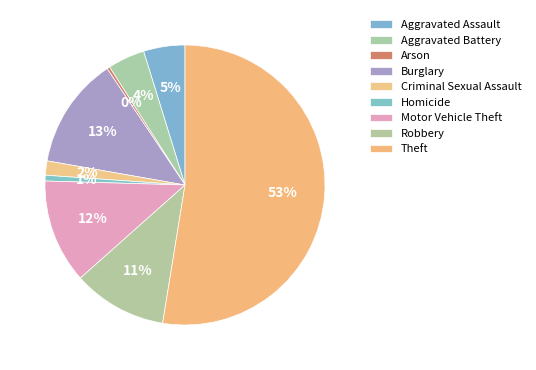

To the nearest percent, what is the combined percentage of Robbery and Homicide?

12%